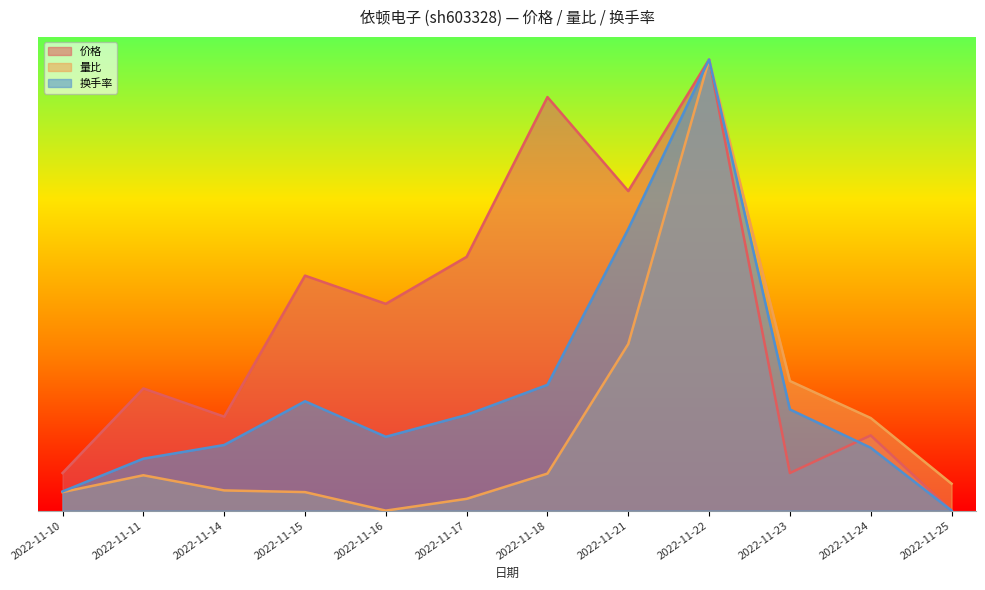

True or false: 量比 and 换手率 cross at least once.

True